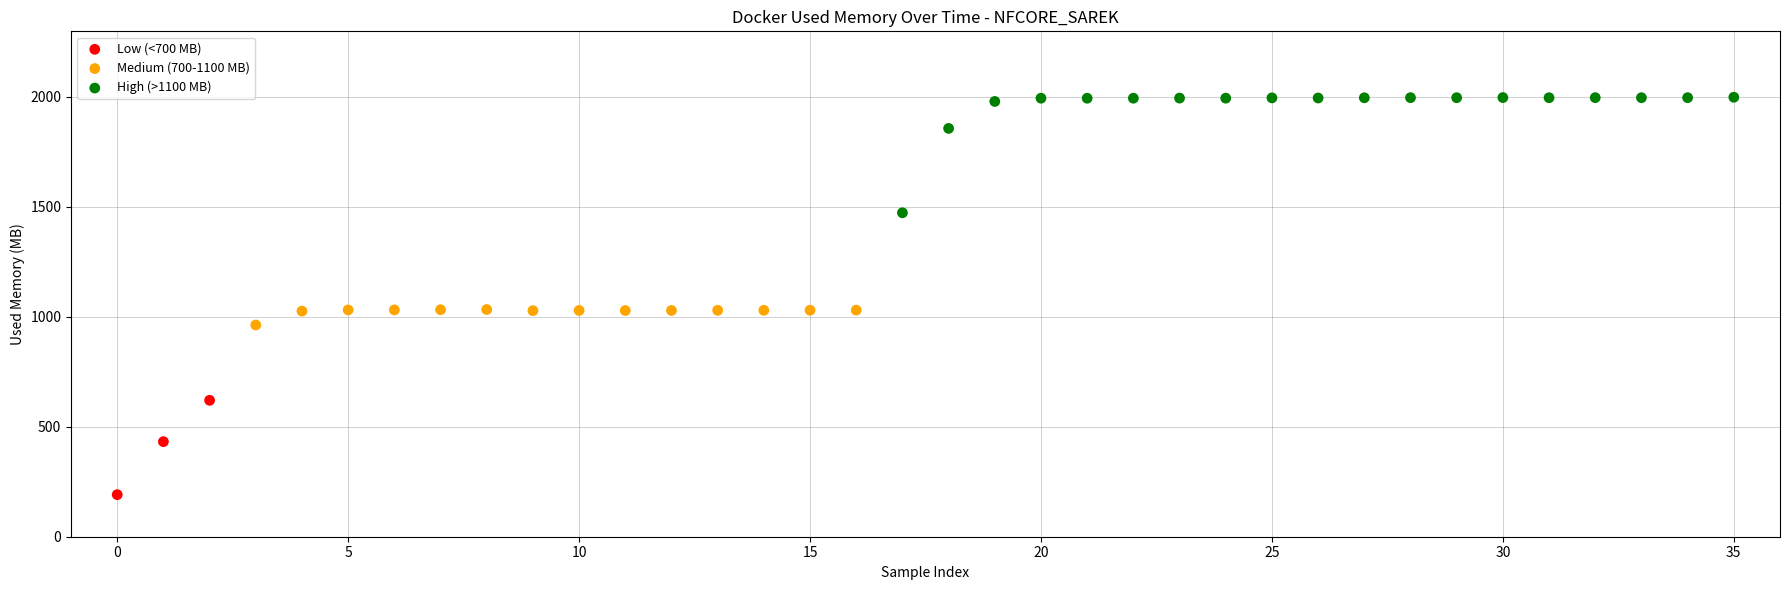

Which series has the largest Y range (max minus min)?

High (>1100 MB)